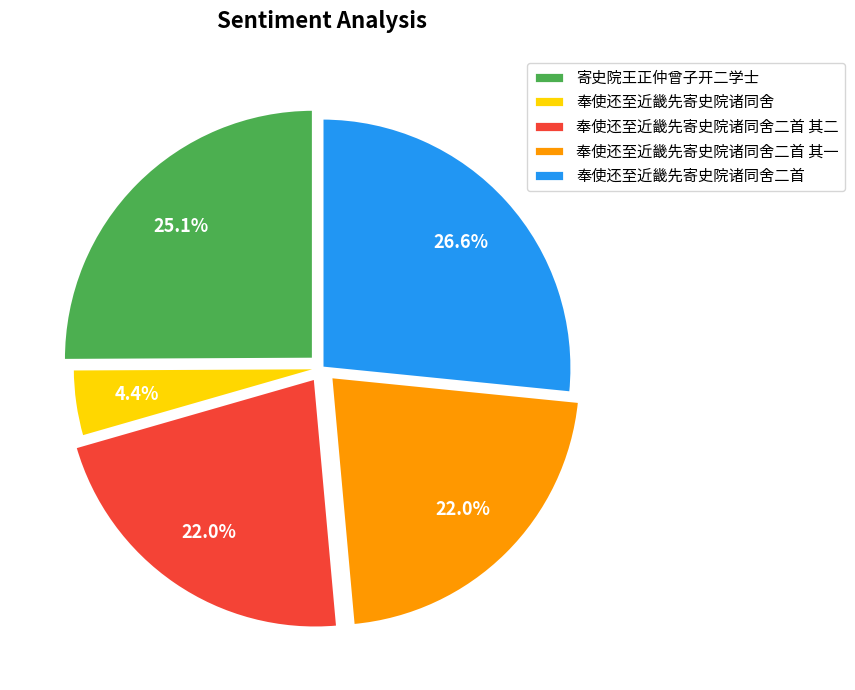

What is the largest slice in the pie chart?

奉使还至近畿先寄史院诸同舍二首